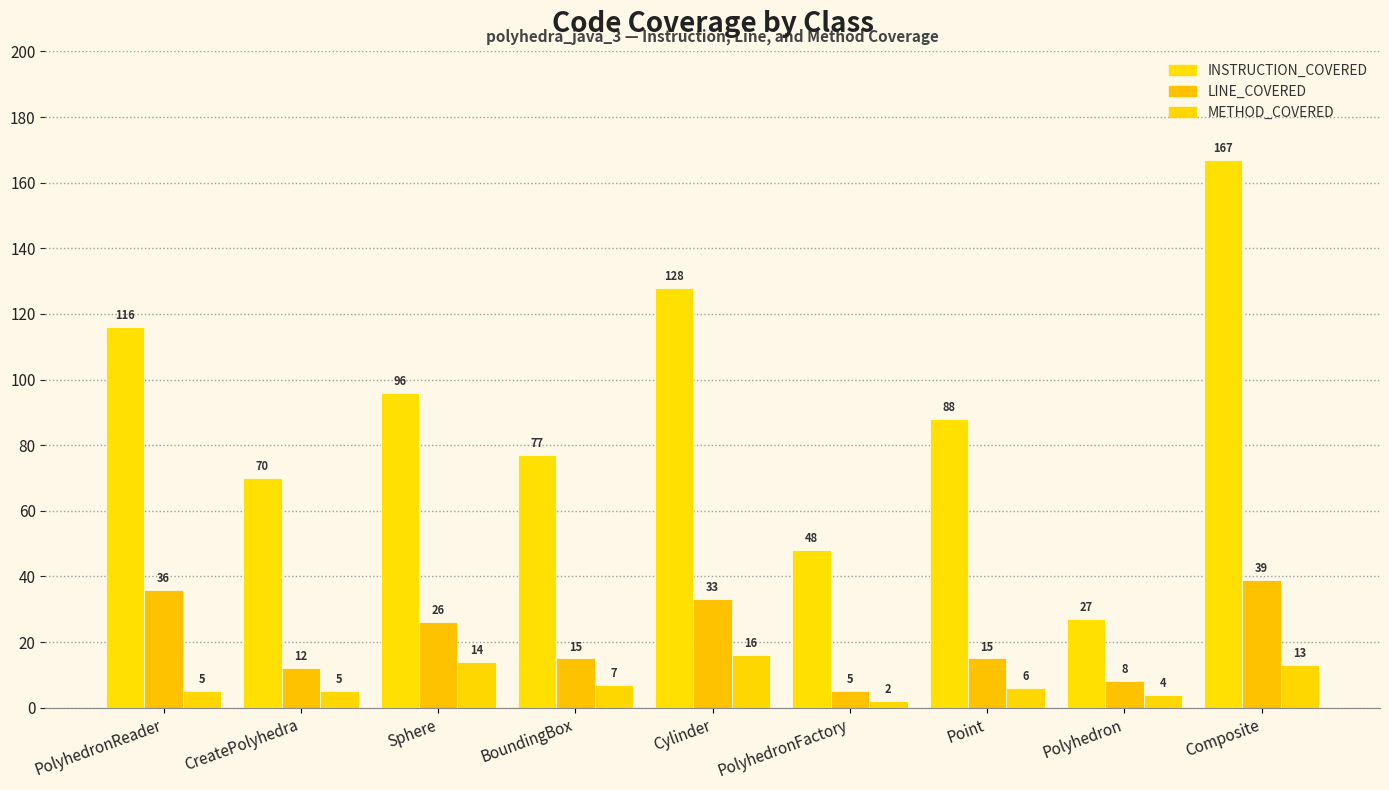

What is the sum of the LINE_COVERED values at PolyhedronReader and Sphere?

62